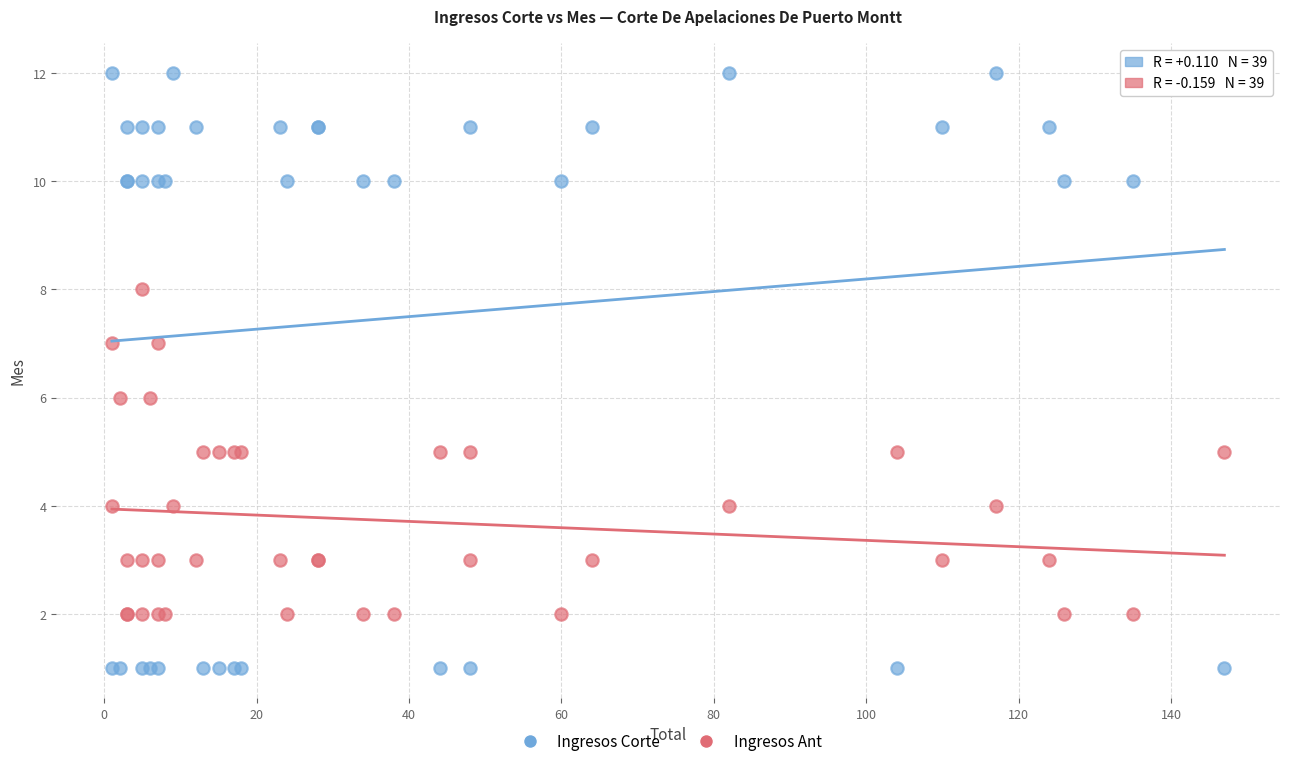

Which series contains the lowest Y value?

Ingresos Corte